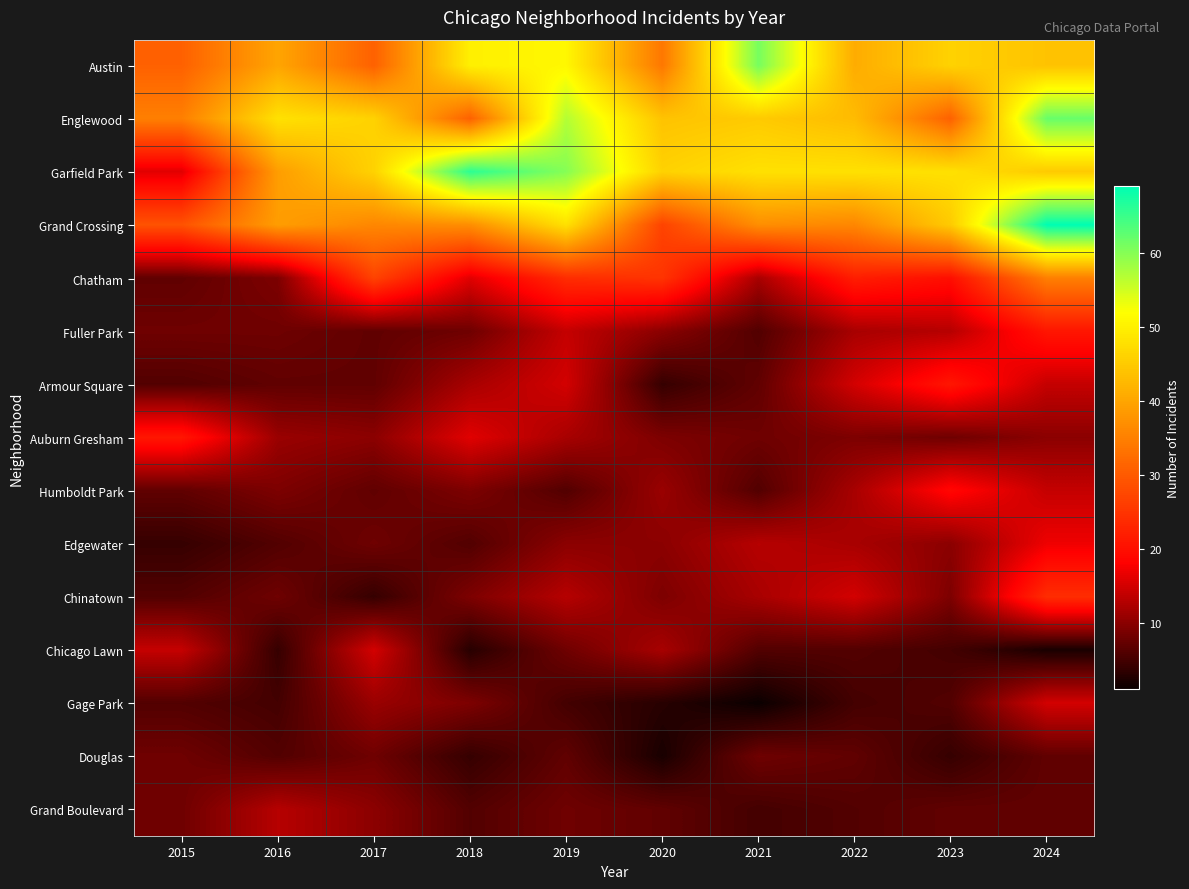

At how many categories does at least one series exceed 65?

2